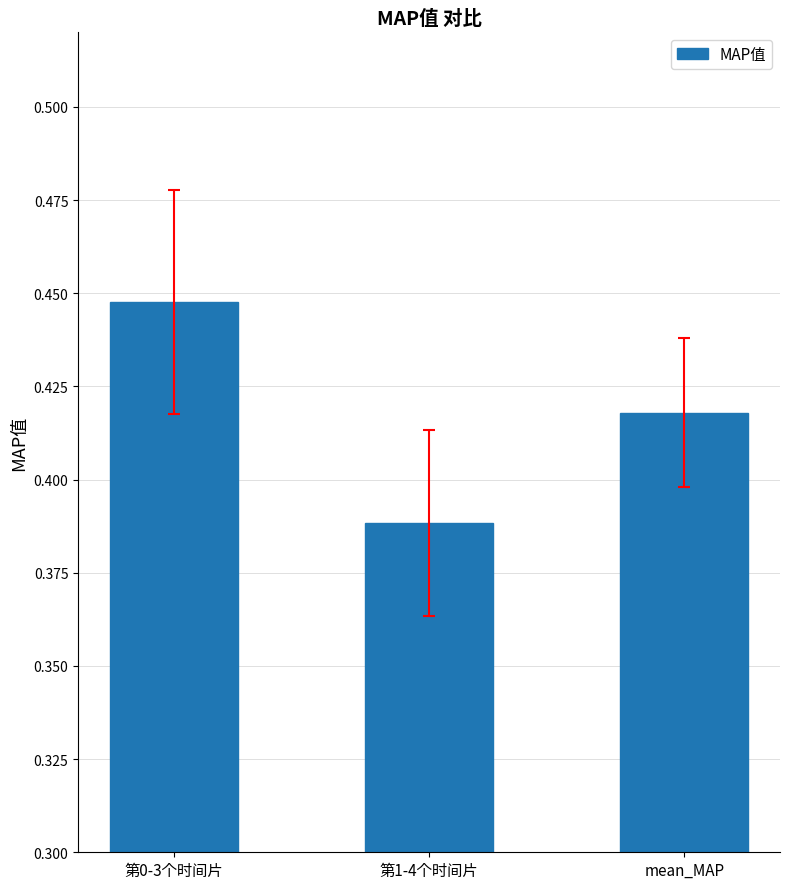

At which label is the value closest to 0?

第1-4个时间片